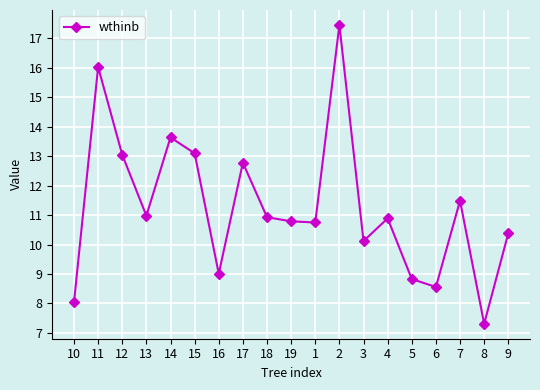

Is it true that the value at 8 is 13.0?

False